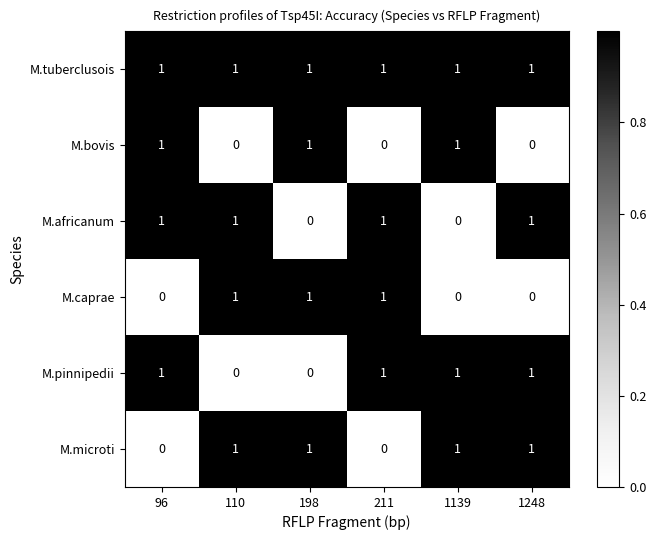

Is it true that M.africanum equals 1 at 1248?

True